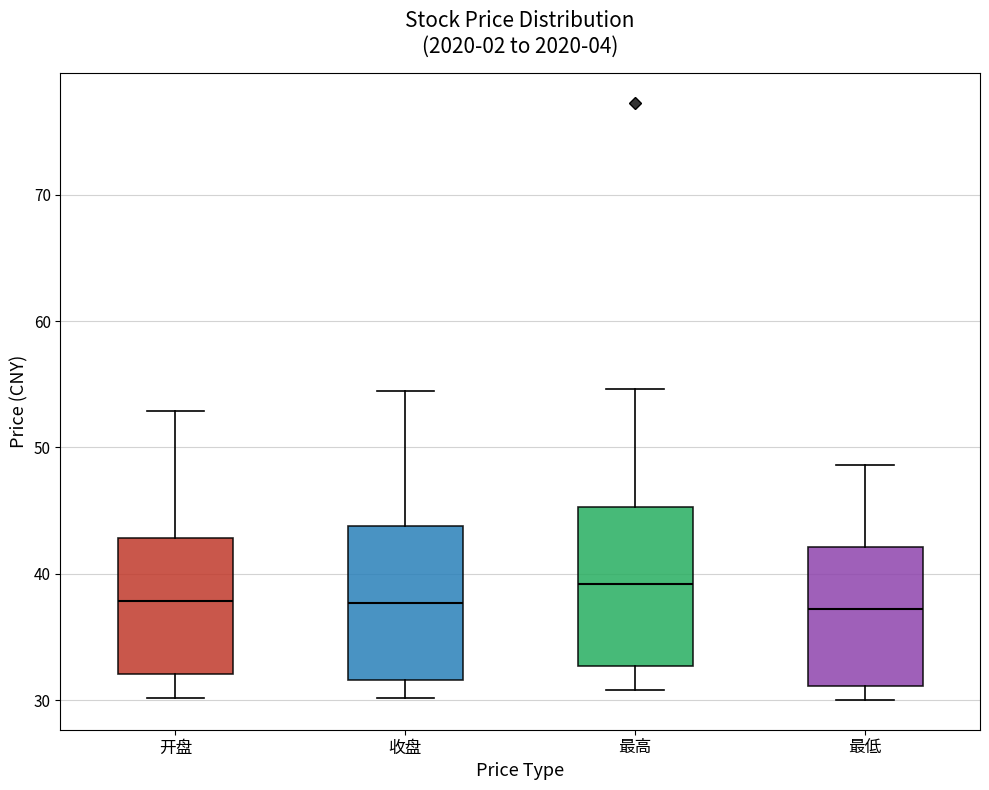

Where is the upper edge of the box for 最低 on the y-axis? The values are not printed on the chart, so give them approximately, as read against the axis.

42